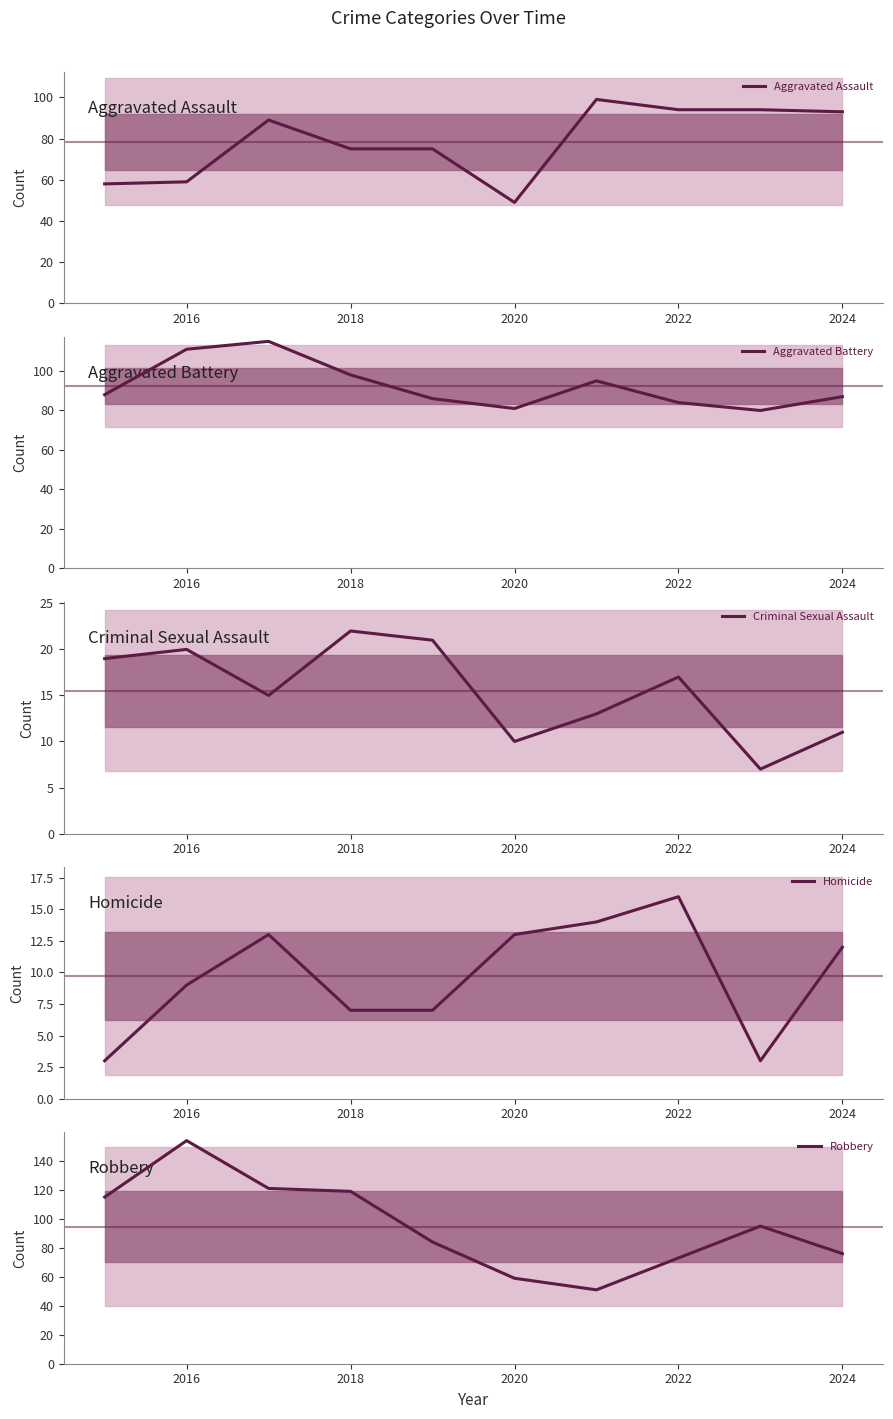

True or false: Aggravated Assault has a value of 25 at 2020.

False